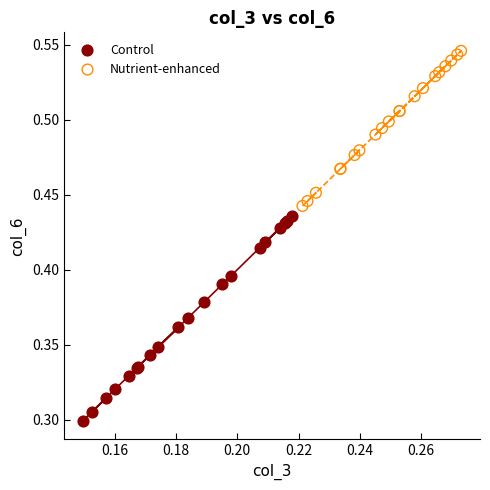

Which series has the largest Y range (max minus min)?

Control